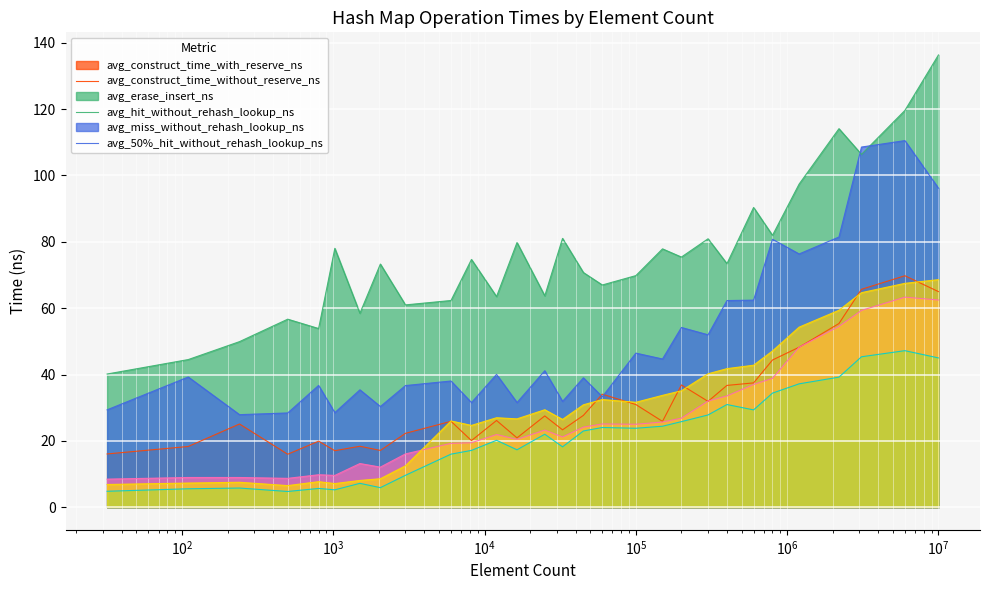

What is the minimum value shown in the chart?

4.7